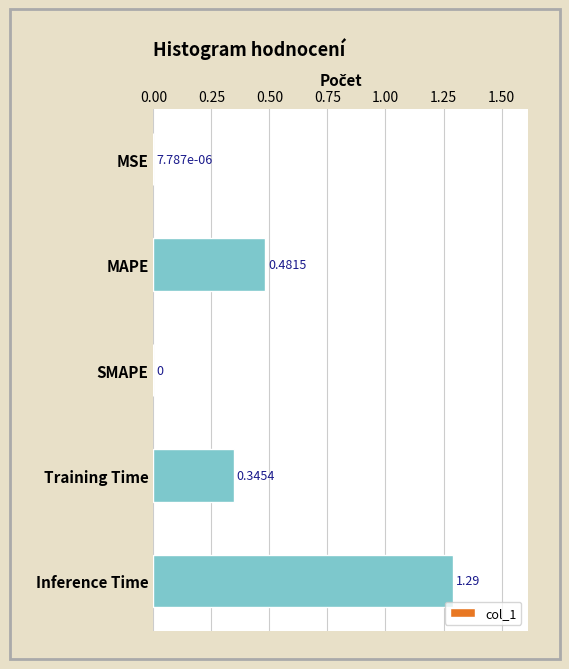

What is the change in value from MSE to Training Time?

+0.3